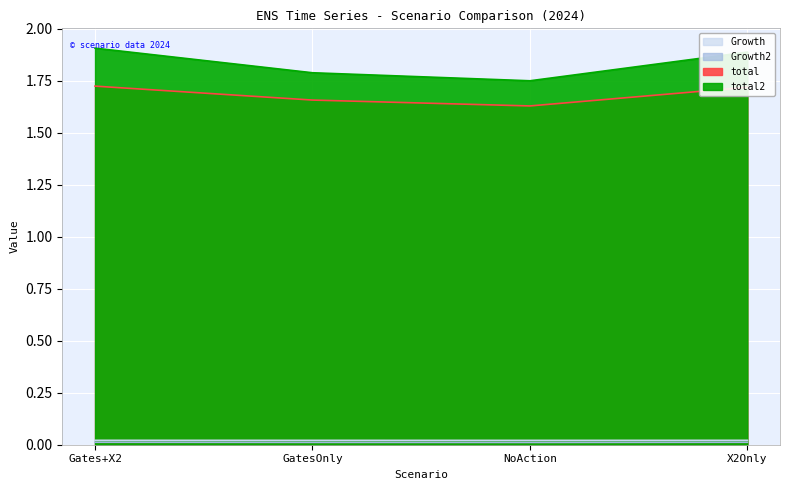

How many lines are shown in the chart?

4